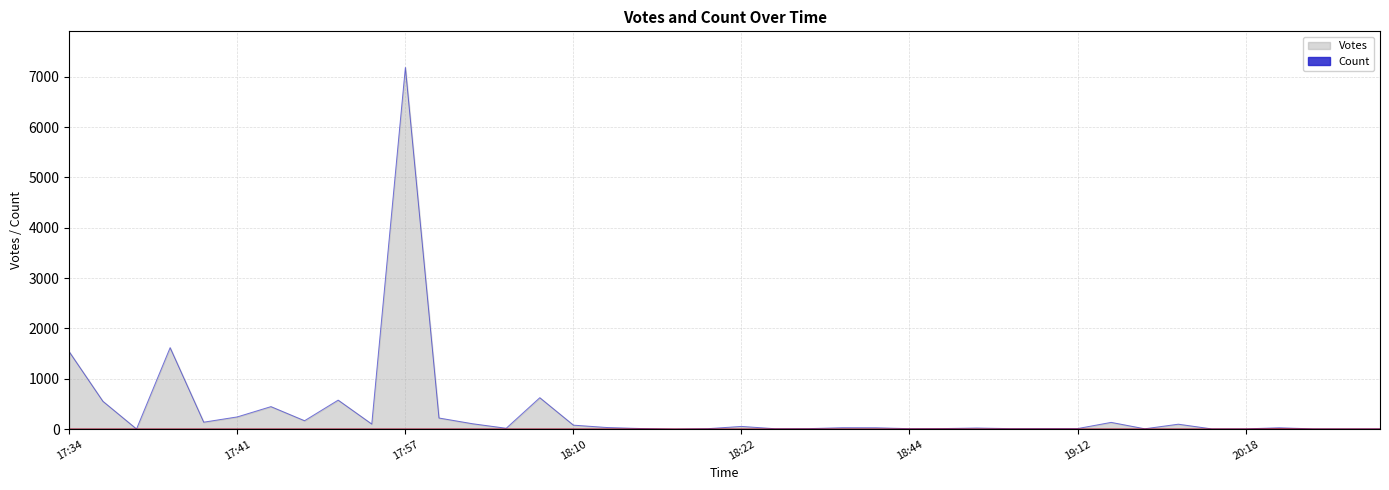

What is the total value across all series at 2019-09-15 18:11?

33